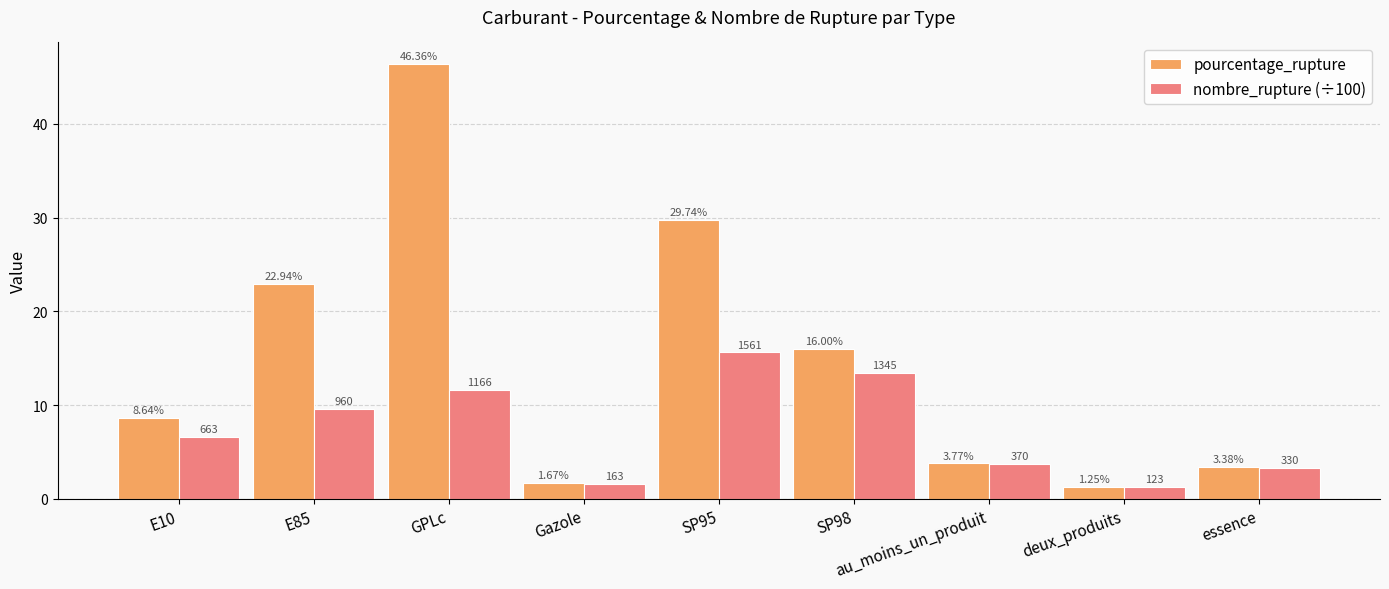

At which label is nombre_rupture (÷100) closest to 8?

E10